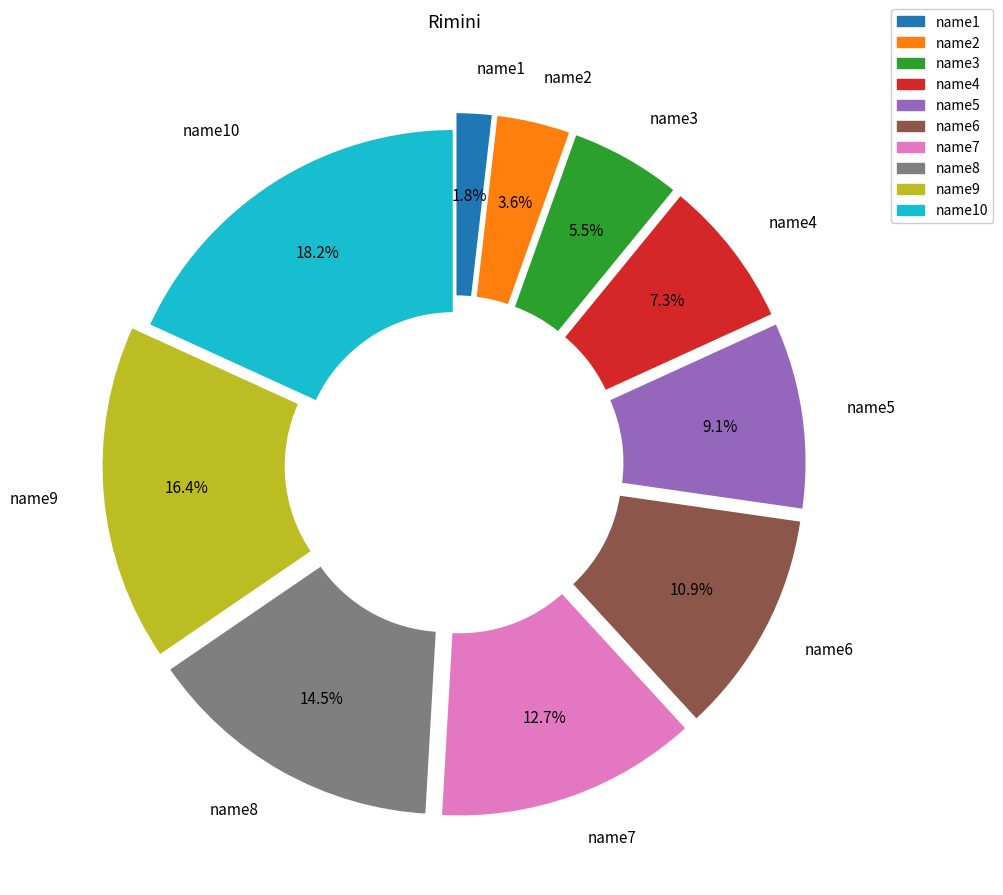

Does any single category account for the majority?

No